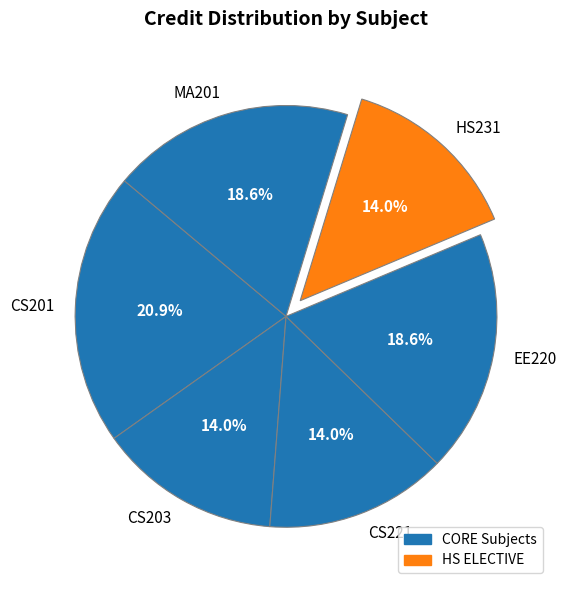

Approximately how many times larger is the value at CS221 compared to CS201?

0.7